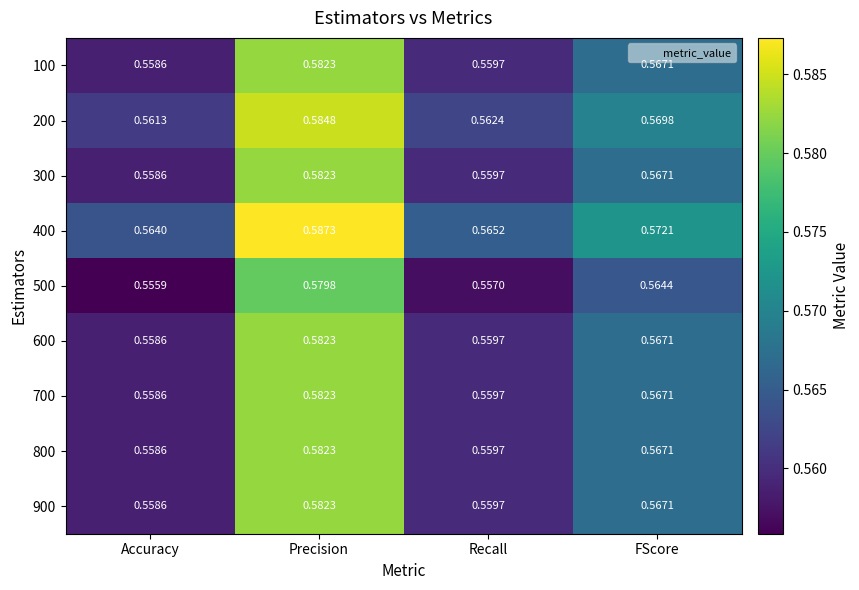

Which category has the lowest value in the 600 series?

Accuracy